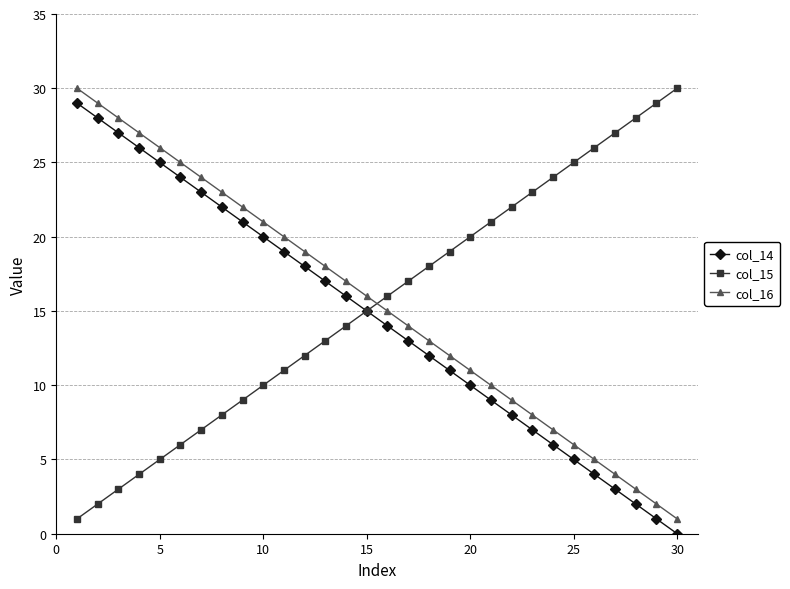

Count the number of categories in the chart.

30